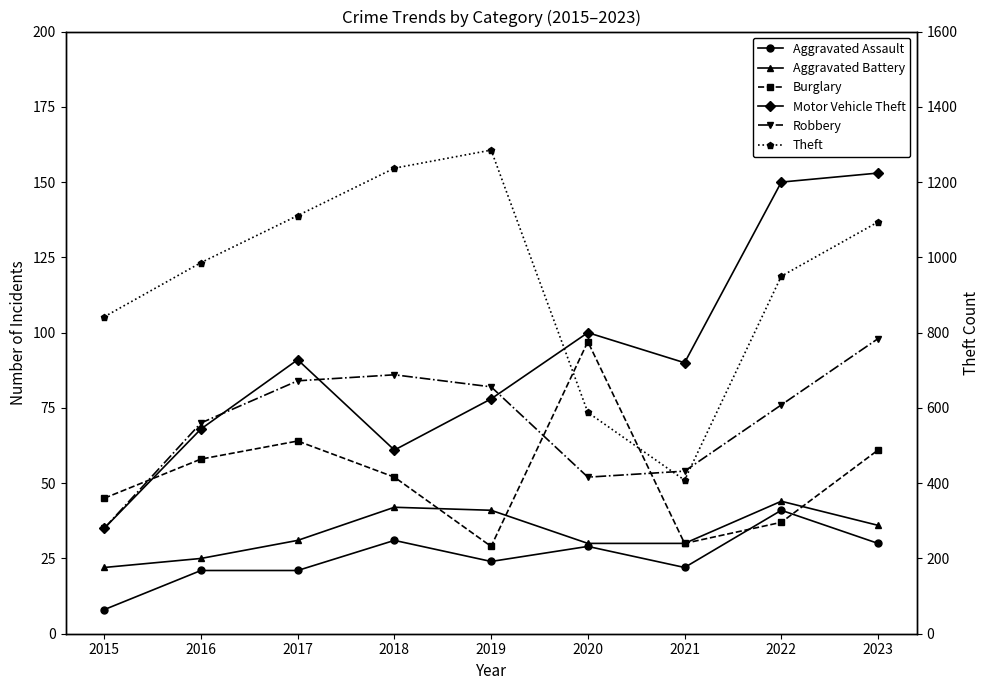

At which category is the sum across all series the highest?

2019